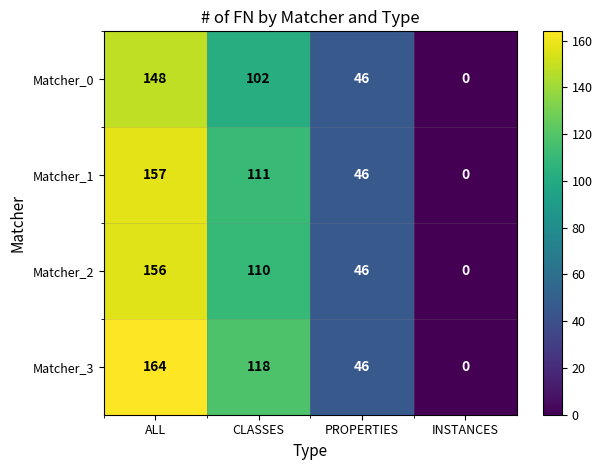

What is the average value of the Matcher_0 series?

74